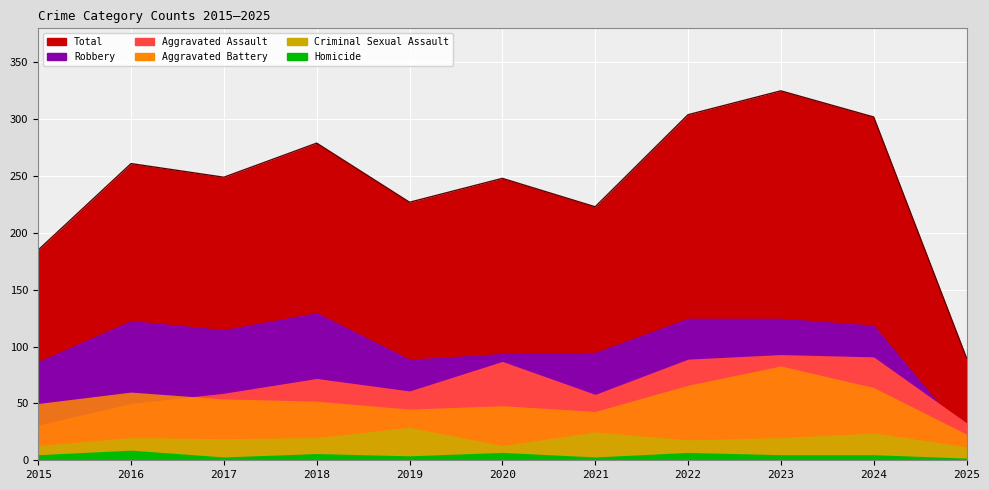

What is the difference between the Homicide values at 2025 and 2015?

3